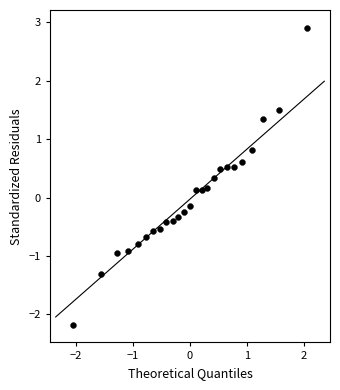

What is the range of X values (max minus min)?

4.1